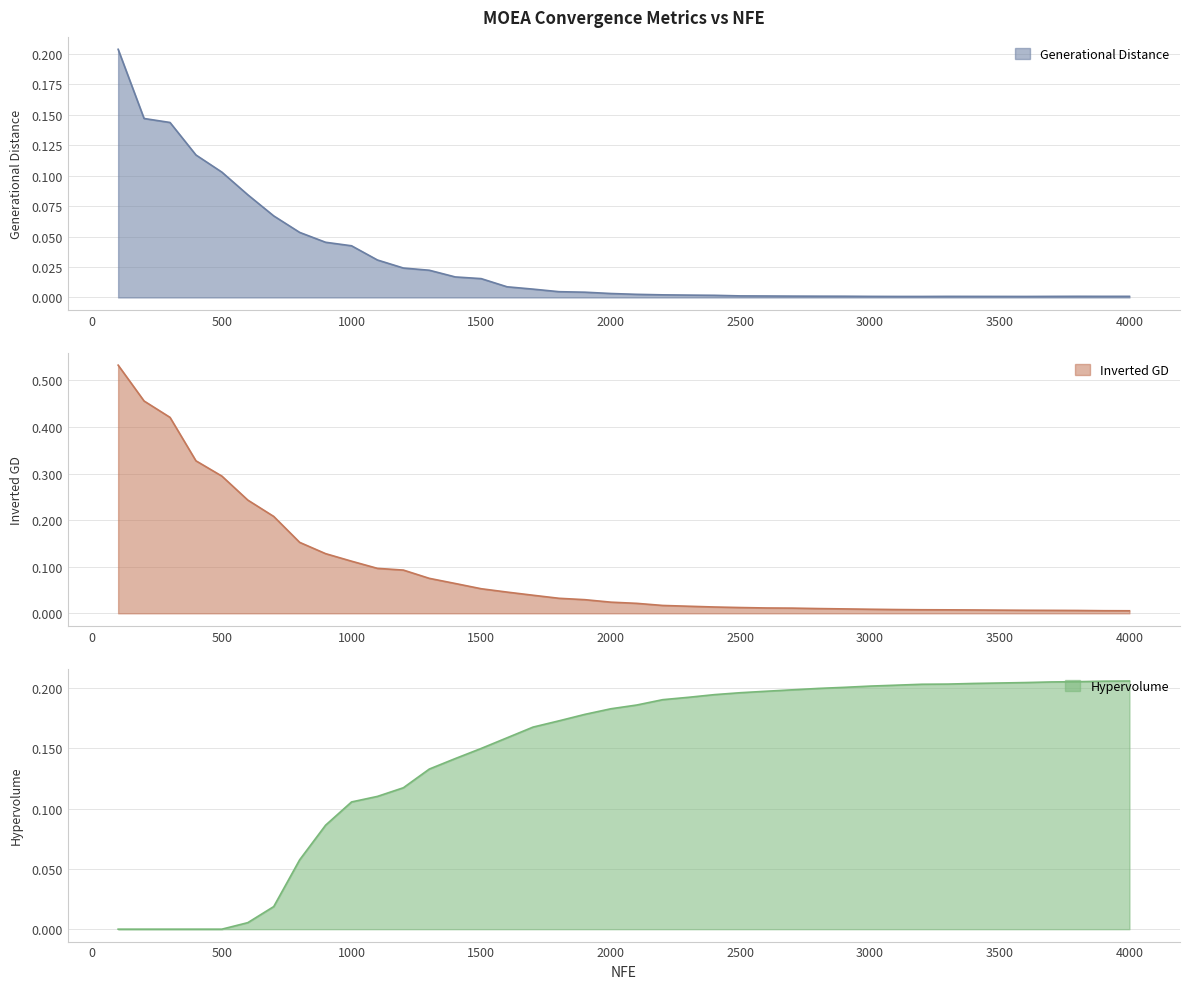

Which label corresponds to the largest value in the chart?

100